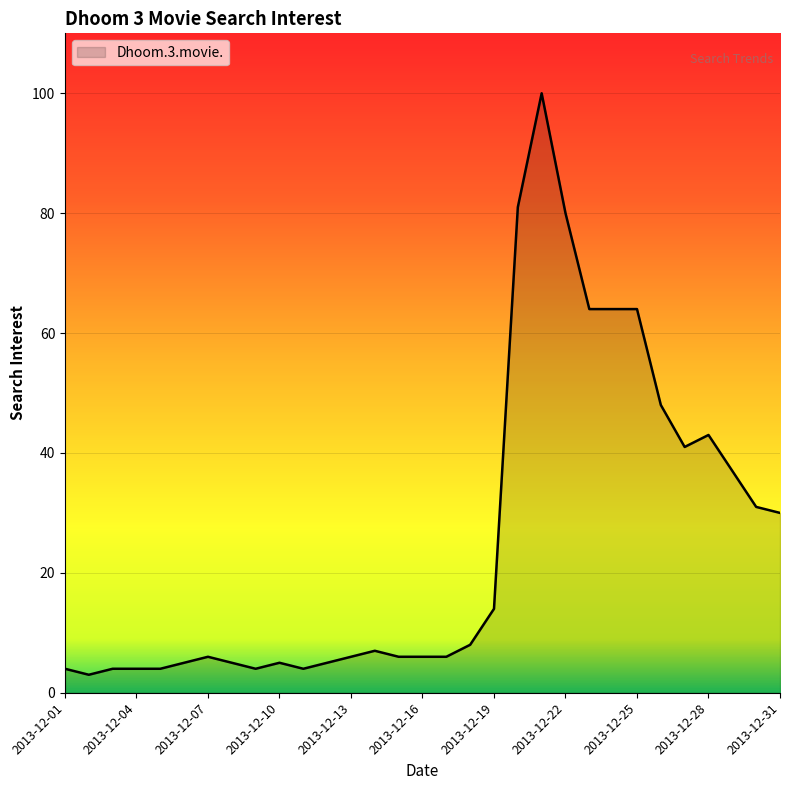

What is the difference between the second highest and second lowest values?

77